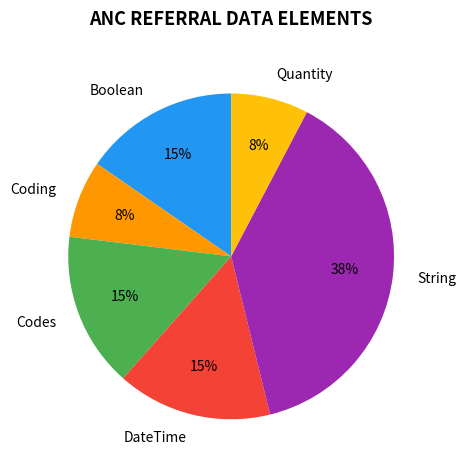

Combined, do DateTime and Boolean account for over 50%?

No